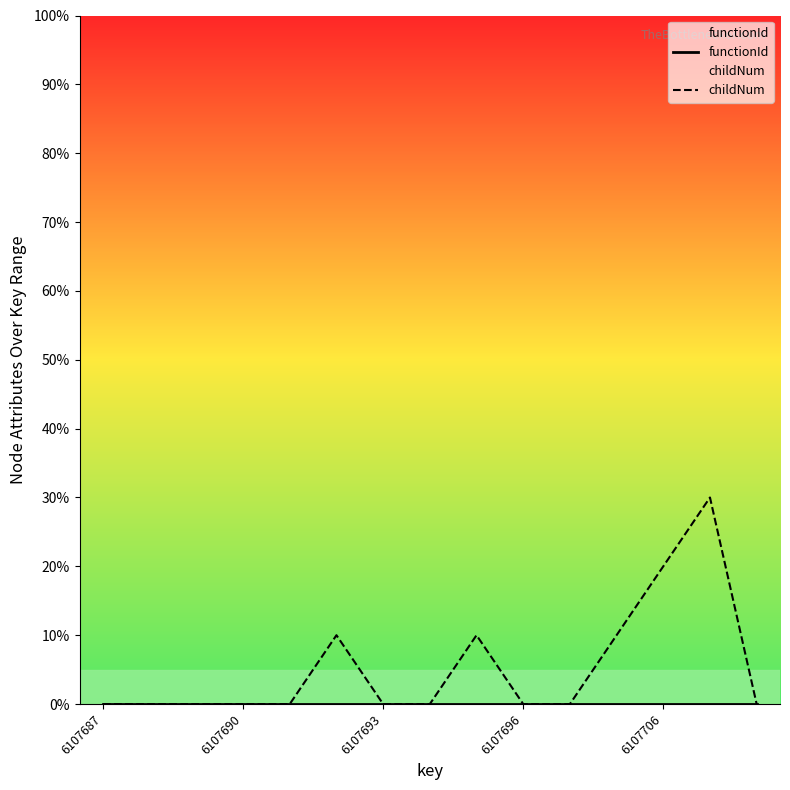

Reading left to right, list all the values displayed in this chart.

functionId: 0	0	0	0	0	0	0	0	0	0	0	0	0	0	0
childNum: 0	0	0	0	0	10	0	0	10	0	0	10	20	30	0